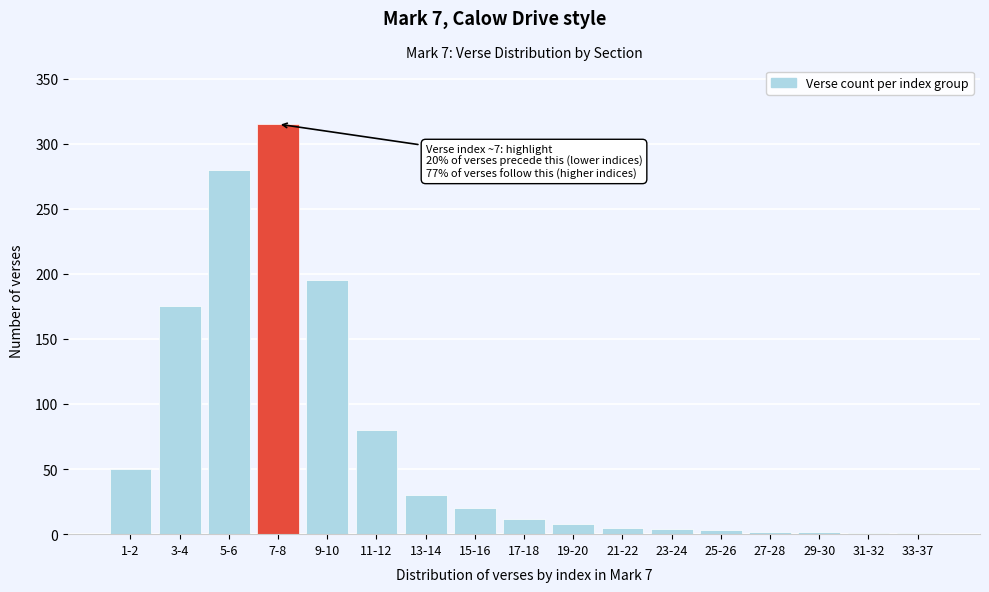

Which has a higher value, 11-12 or 9-10?

9-10